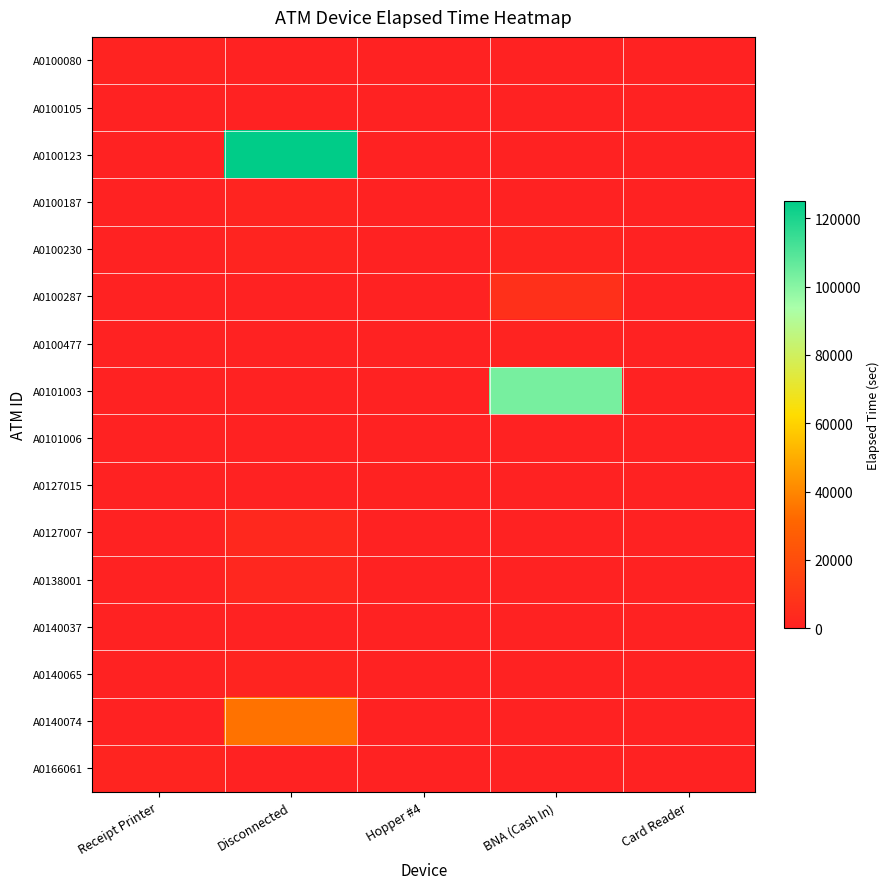

At how many categories does at least one series exceed 114244?

1